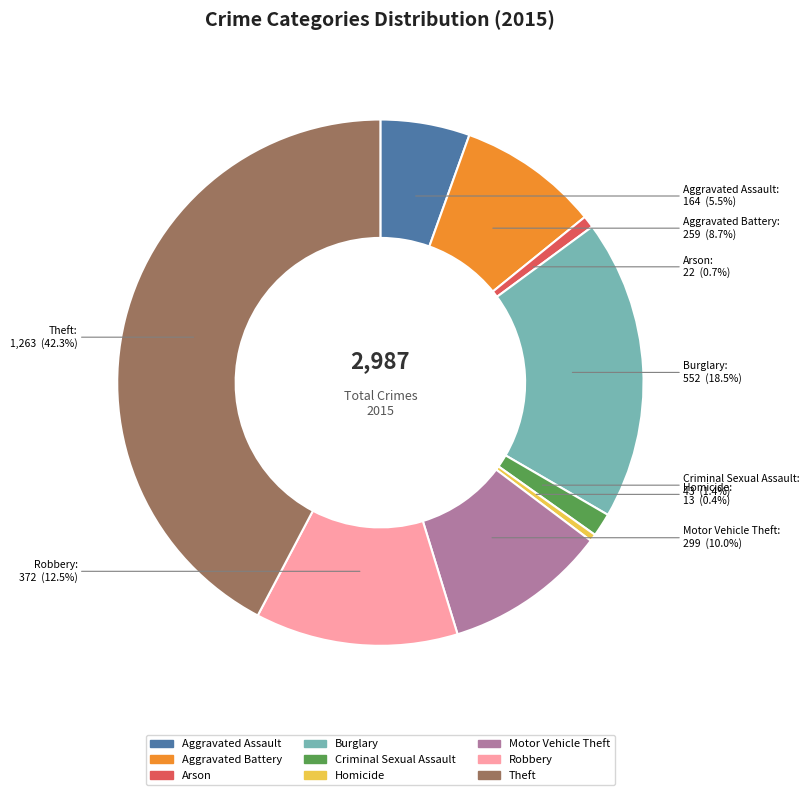

What is the largest slice in the pie chart?

Theft